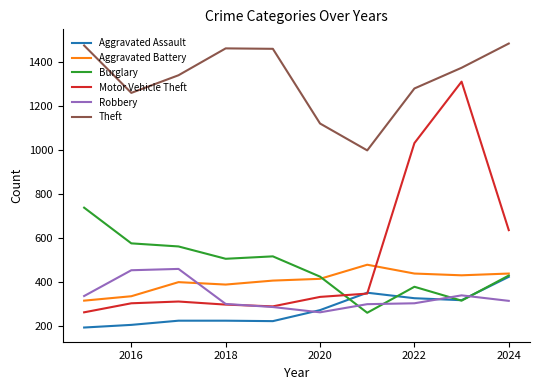

What is the maximum value for Aggravated Battery?

479